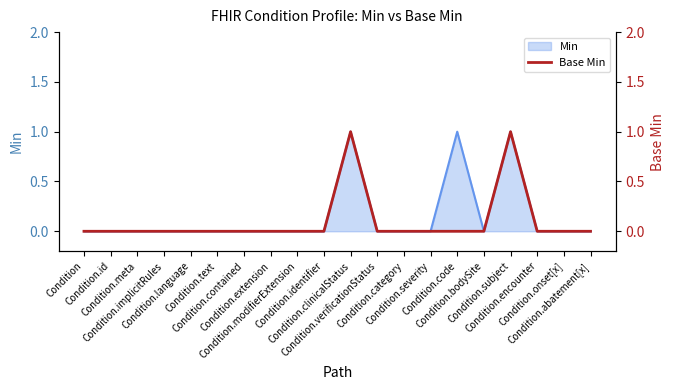

What is the greatest value displayed?

1